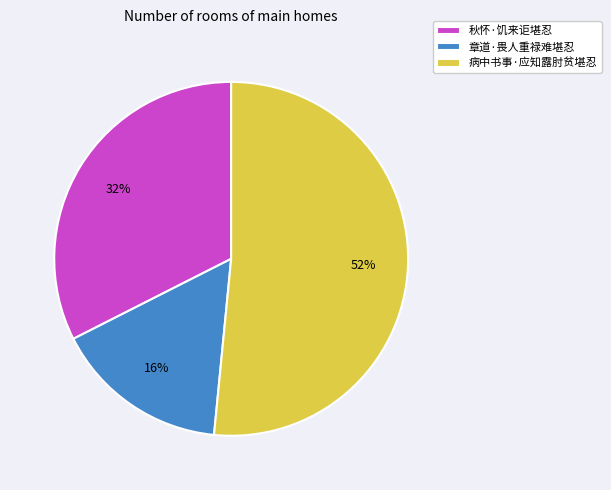

To the nearest percent, what is the average slice percentage?

33%